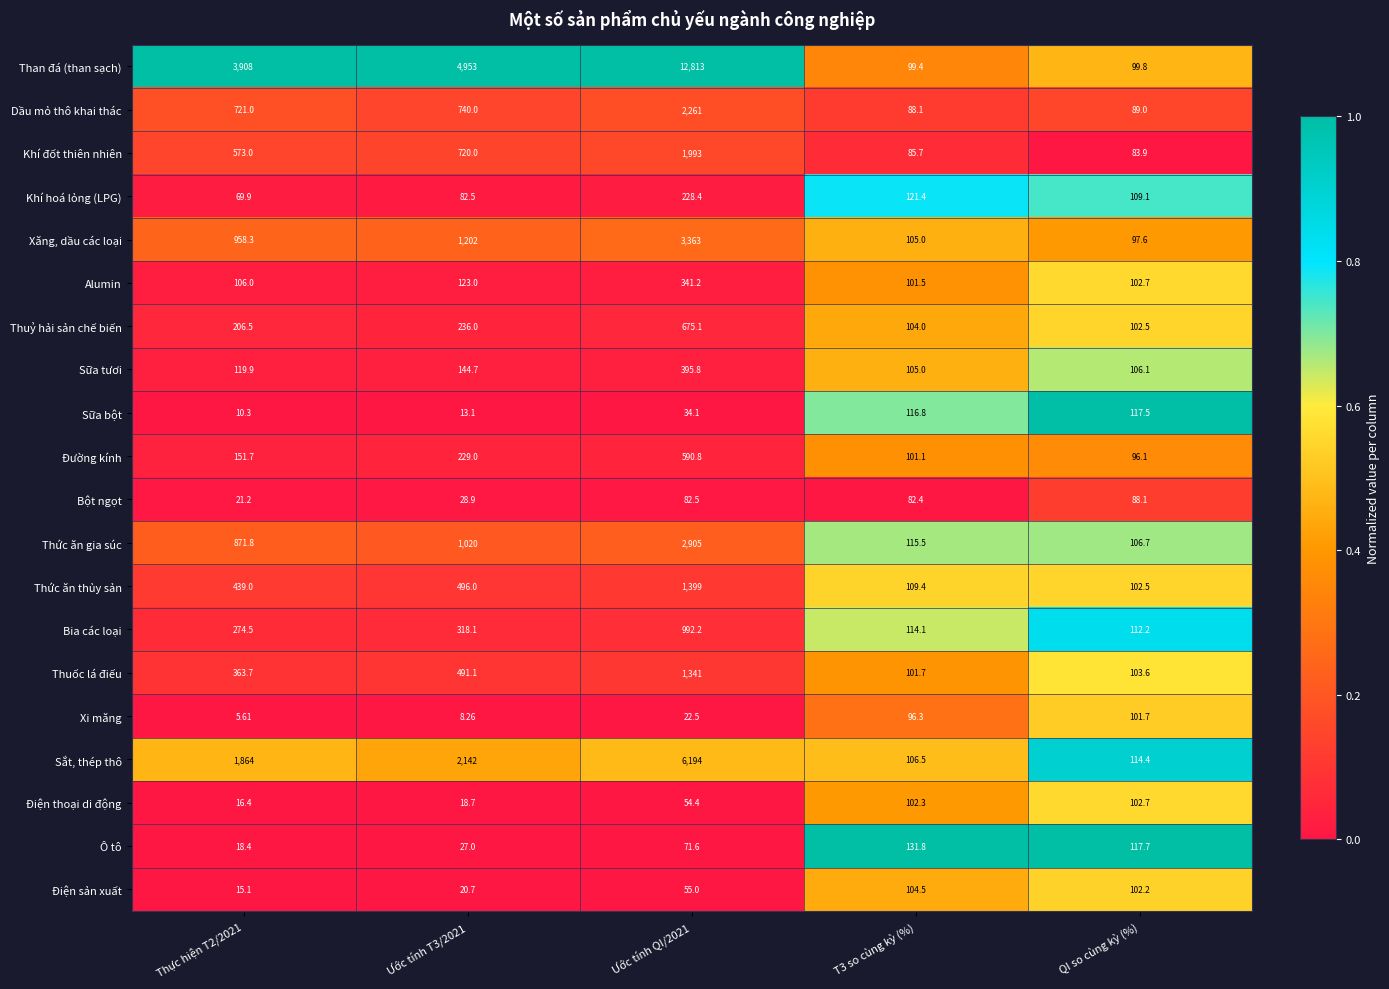

Which category has the lowest value in the Thức ăn thủy sản series?

QI so cùng kỳ (%)